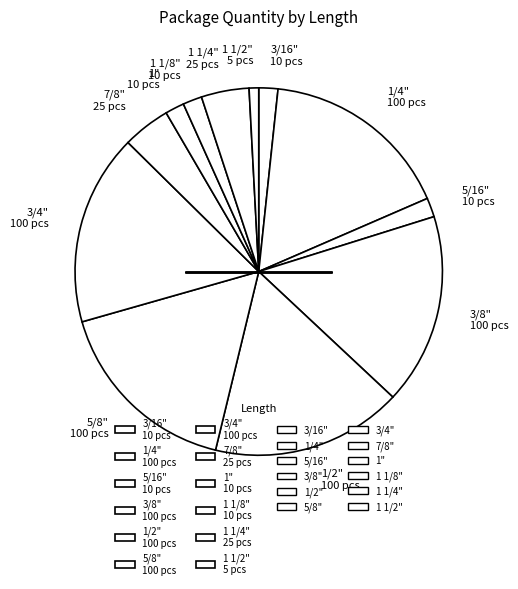

Is there a majority slice in this chart?

No